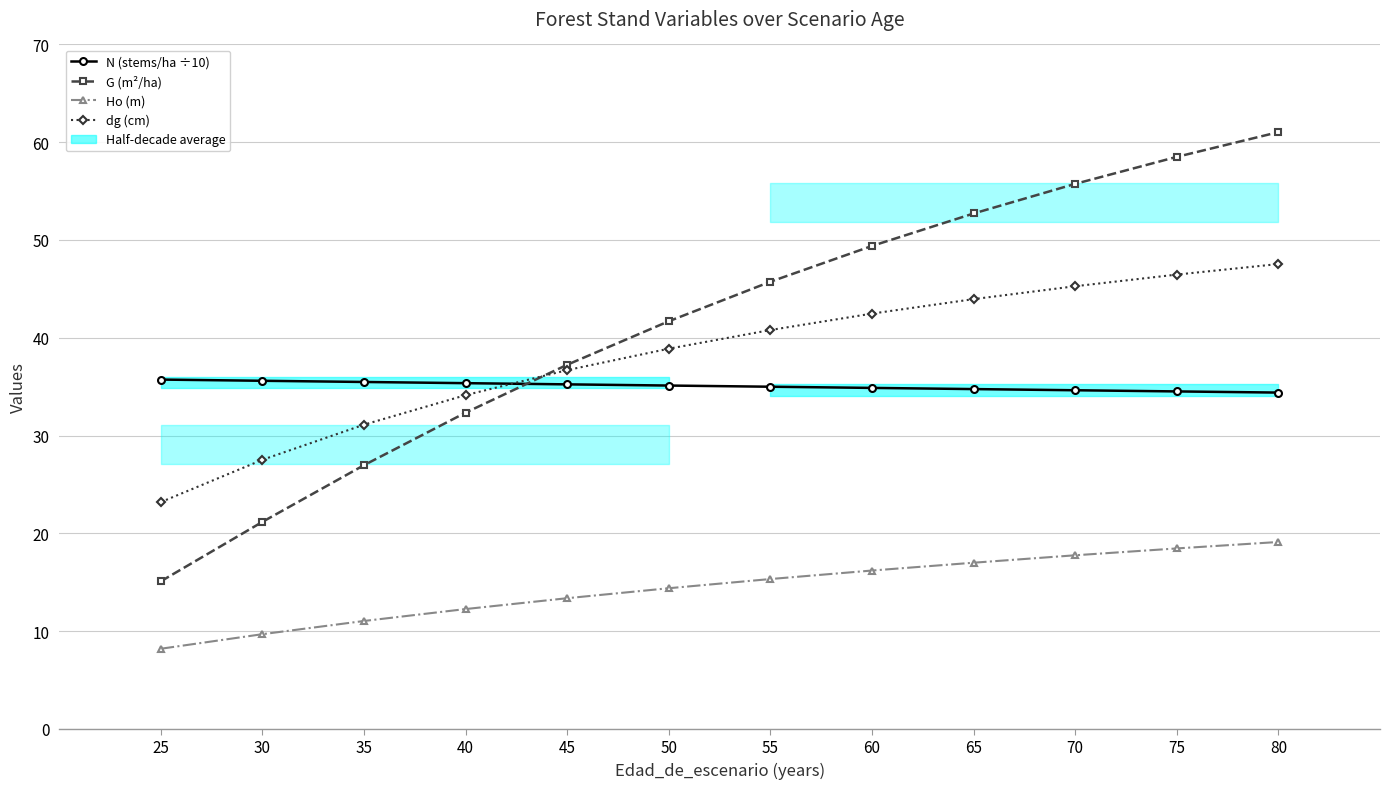

At 55, list the series in order from smallest to largest.

Ho (m), N (stems/ha ÷10), dg (cm), G (m²/ha)